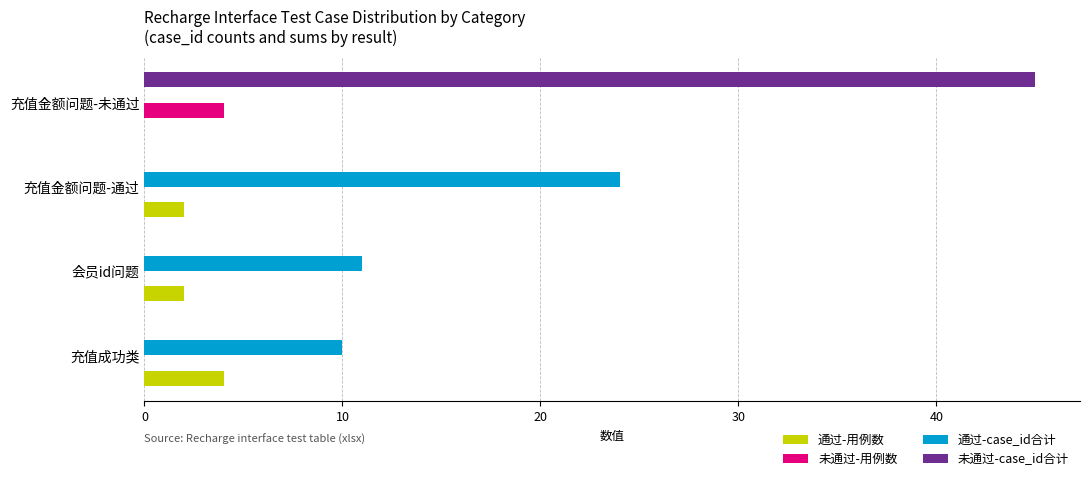

What is the total value across all series at 会员id问题?

13